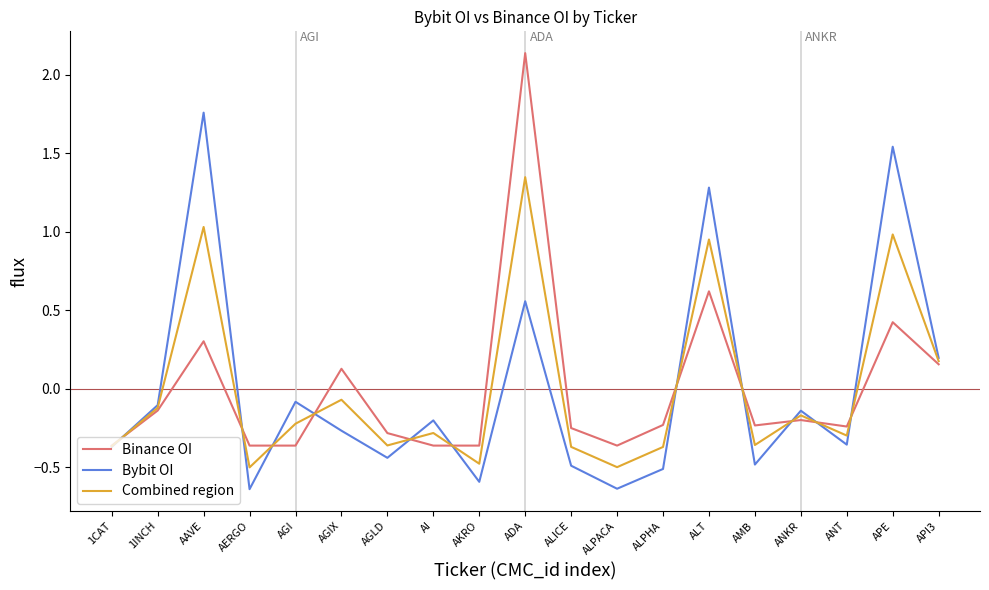

The value of Combined region at AGLD is -0.1. True or false?

False